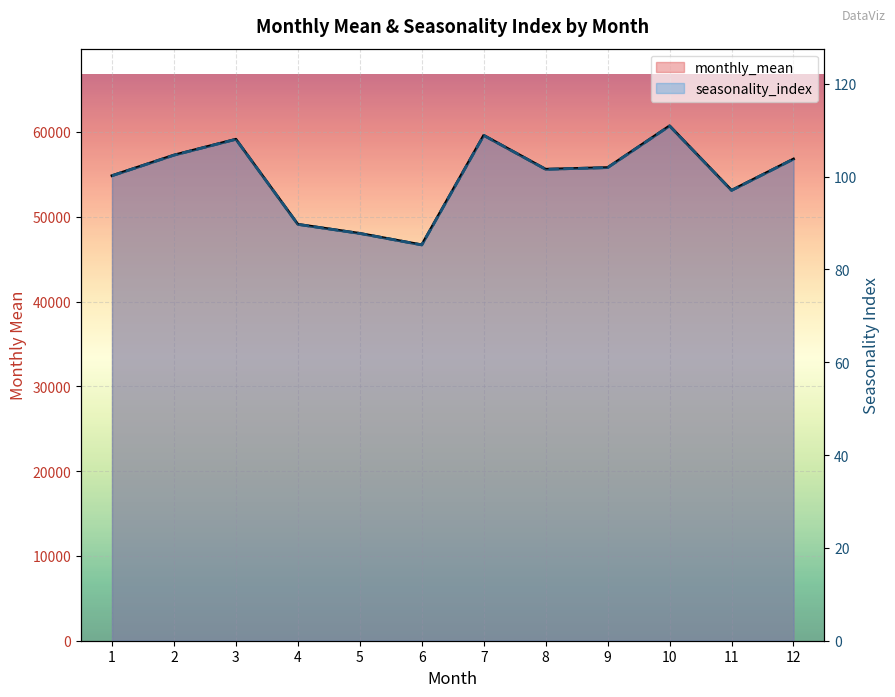

Where is the first local maximum for seasonality_index line?

3